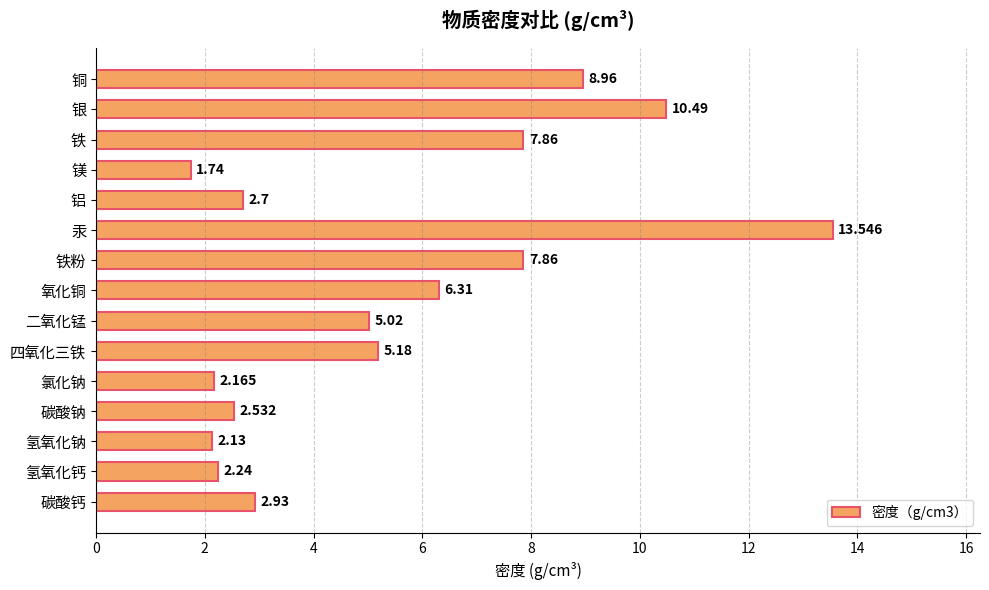

At which label is the value closest to 7?

氧化铜